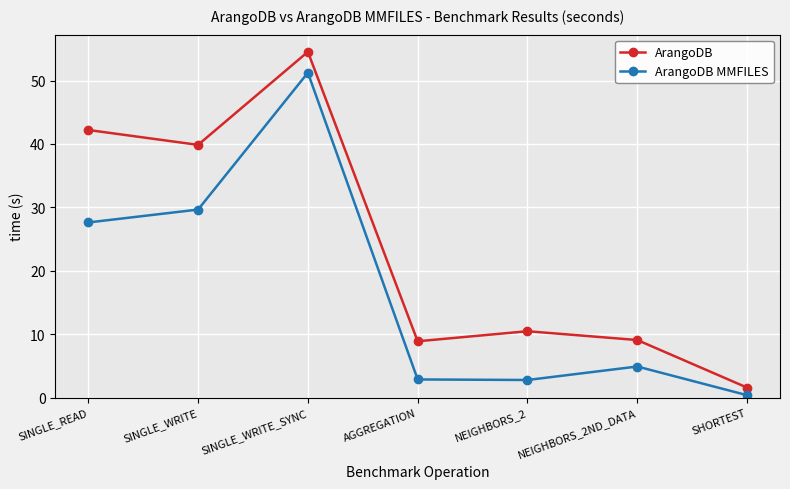

Which series has the widest spread of values?

ArangoDB